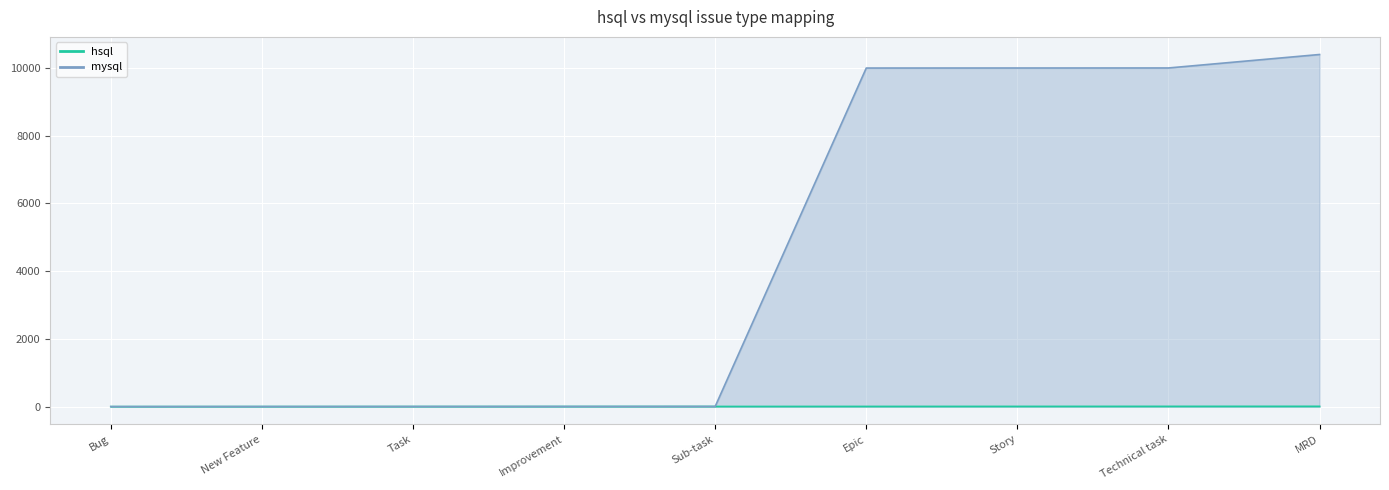

Is the value of mysql at Task greater than the value of hsql at Epic?

No